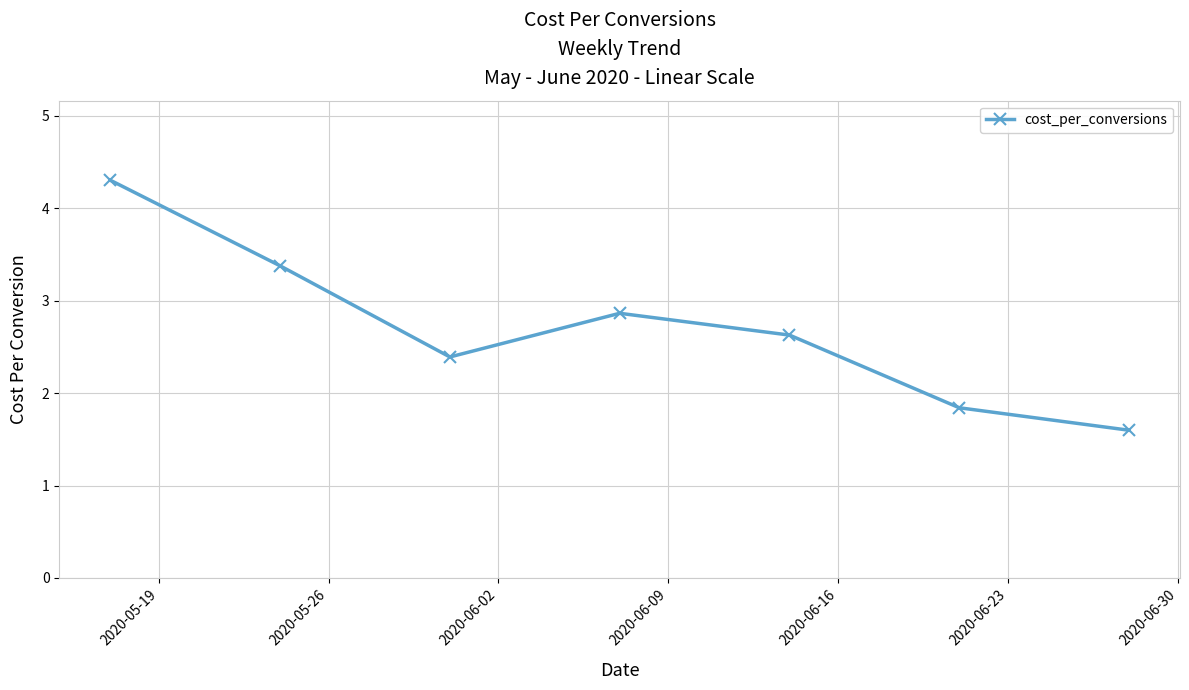

What is the value of the 4th point from the left?

2.9